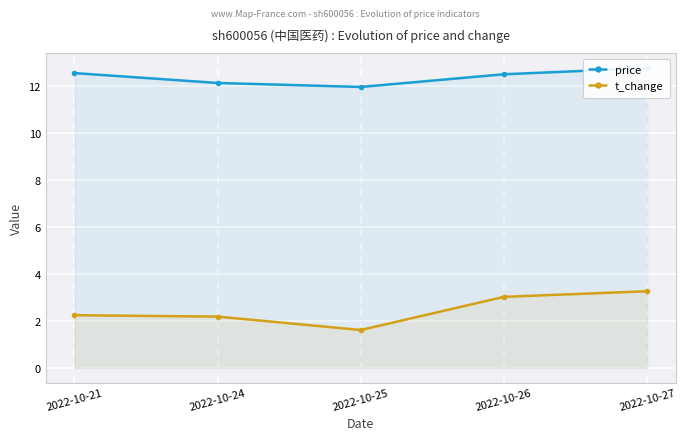

Is the value of price at 2022-10-26 greater than the value of t_change at 2022-10-26?

Yes